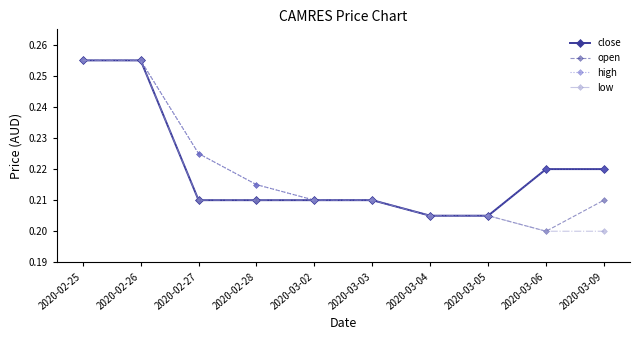

How many open values are between 0 and 1?

10